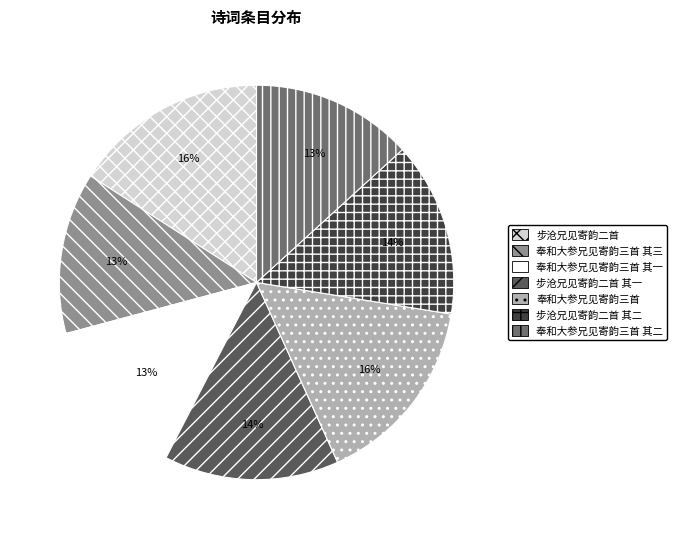

Does 奉和大参兄见寄韵三首 其三 account for over 50% of the chart?

No